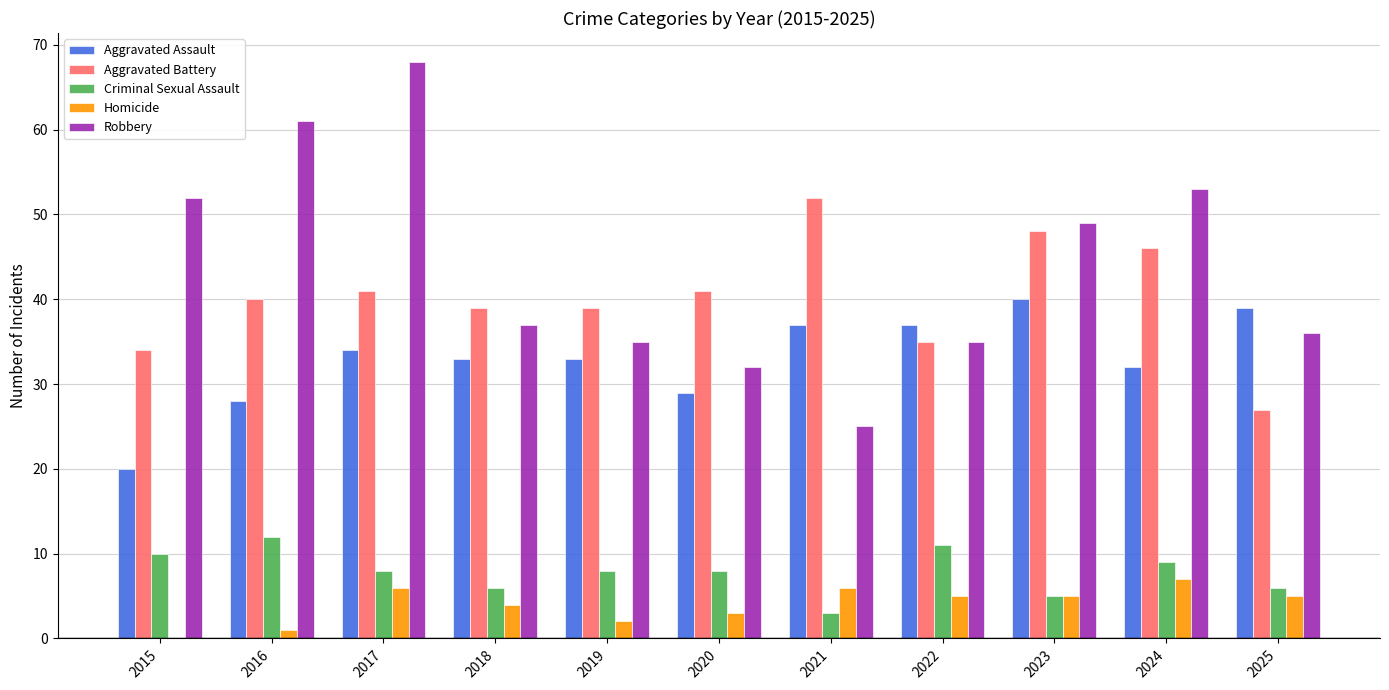

What are all the series names shown in the legend?

Aggravated Assault, Aggravated Battery, Criminal Sexual Assault, Homicide, Robbery